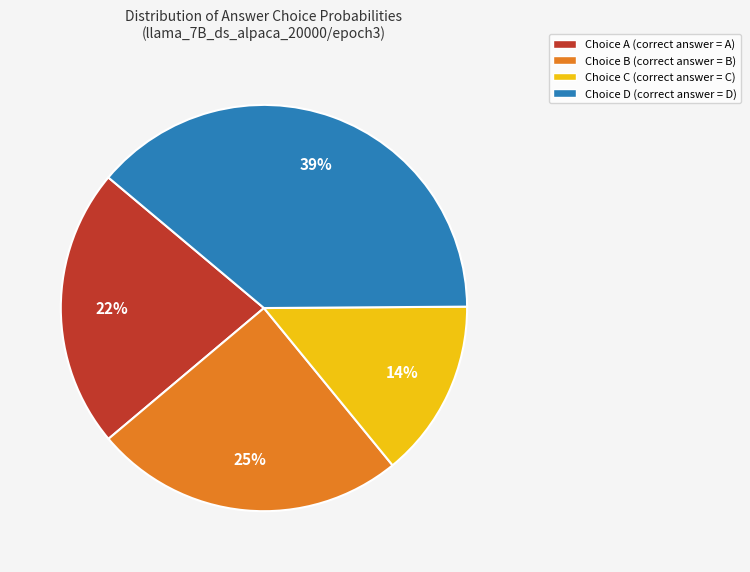

Is there any slice that represents more than half of the pie?

No